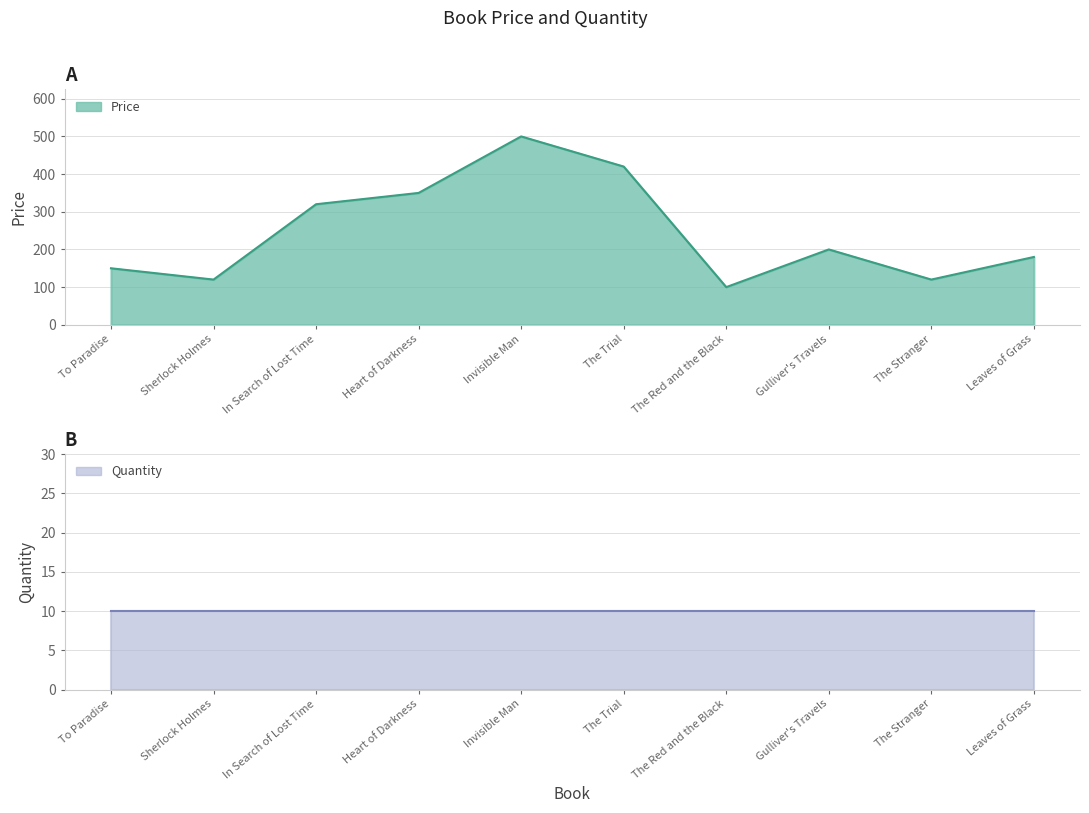

Read the value at Invisible Man.

500